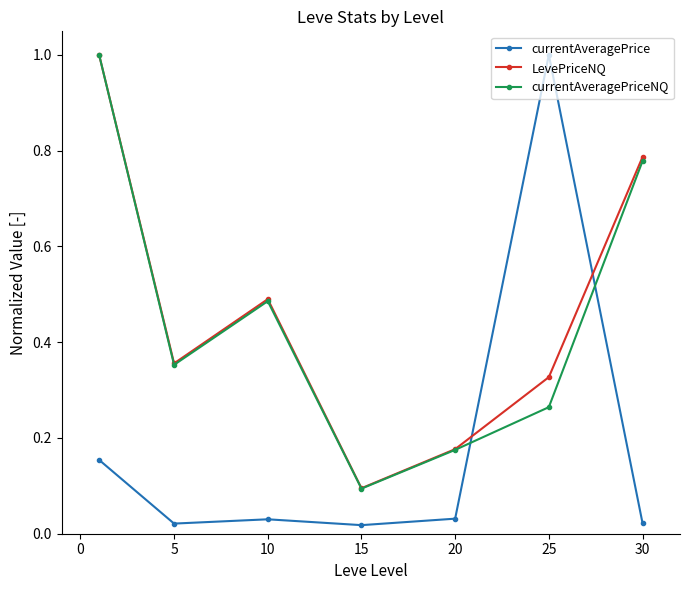

How many intersections are there between currentAveragePrice and currentAveragePriceNQ?

2